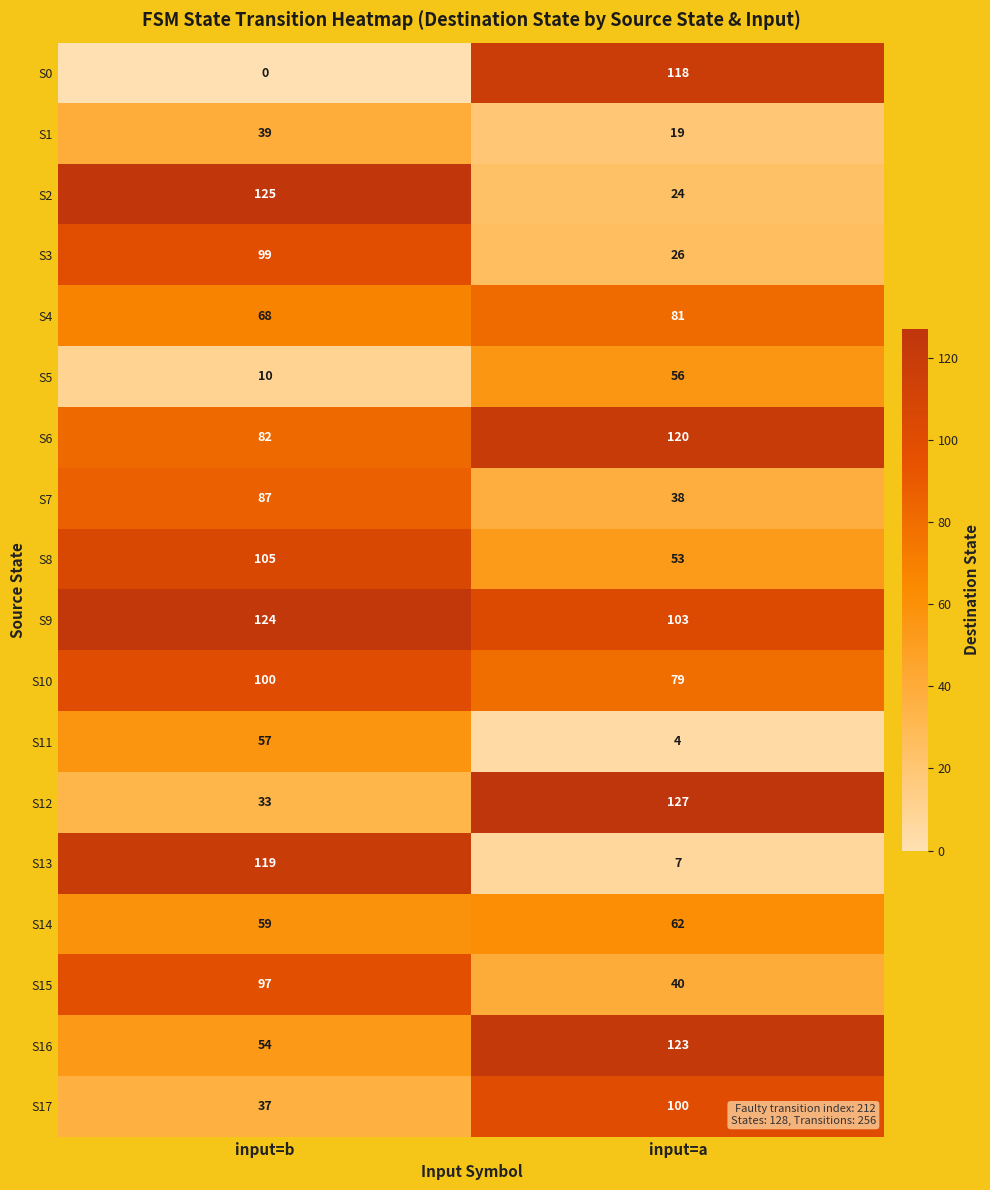

What is the difference between the maximum and minimum values in the S13 series?

112